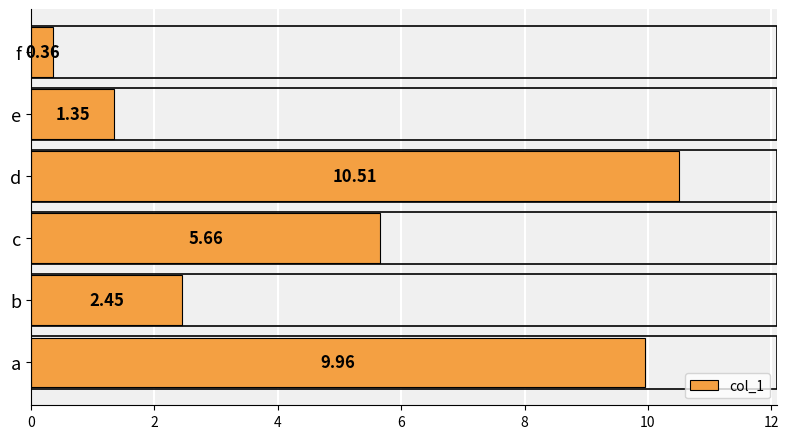

How many data points are above 5?

3